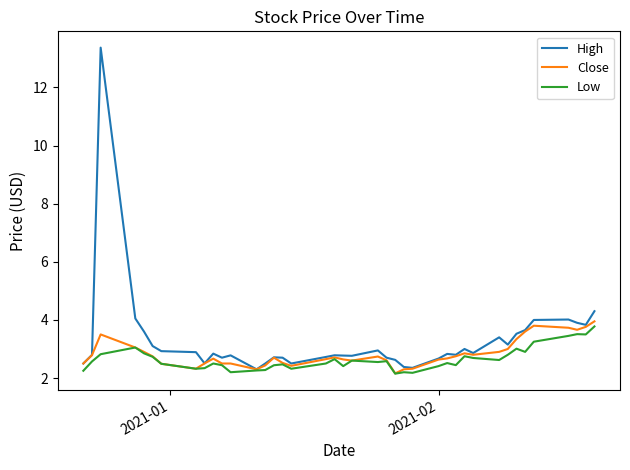

What is the highest value of the Close series?

4.0